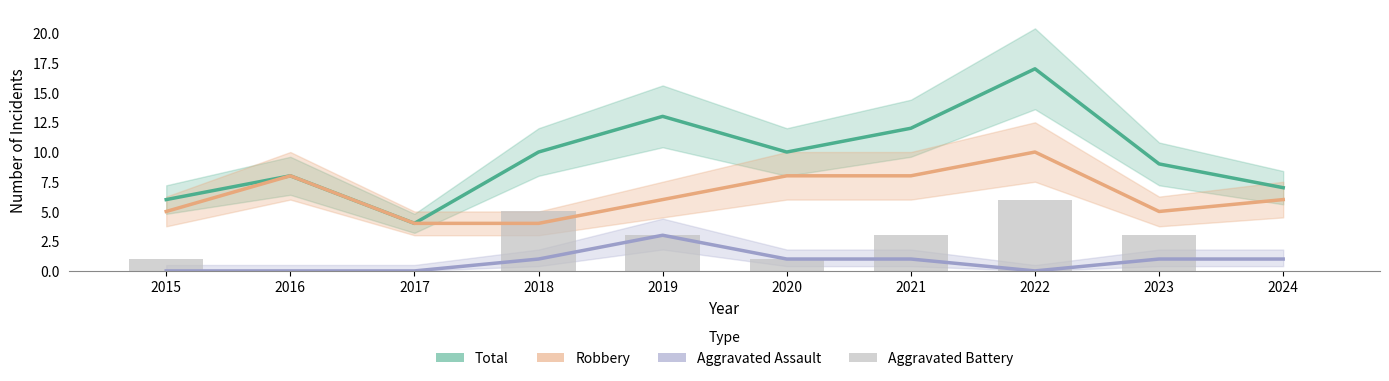

At which category is the sum across all series the highest?

2022